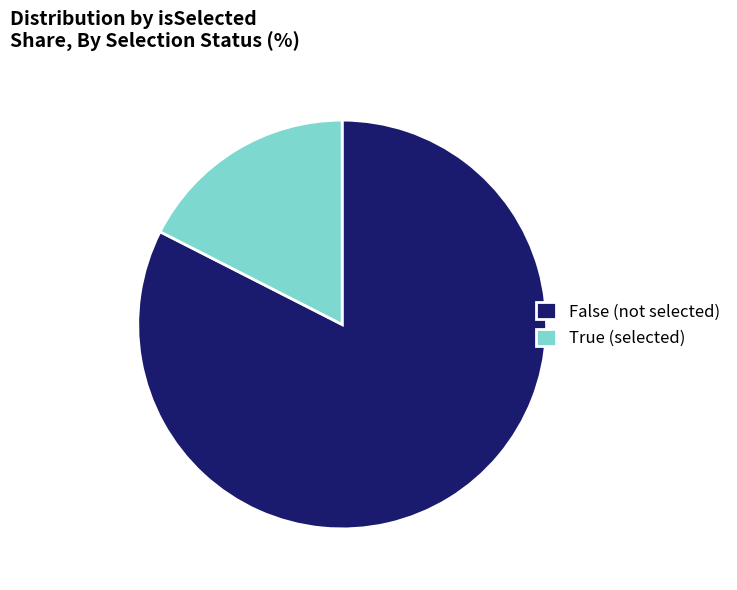

Which has a higher value, True (selected) or False (not selected)?

False (not selected)